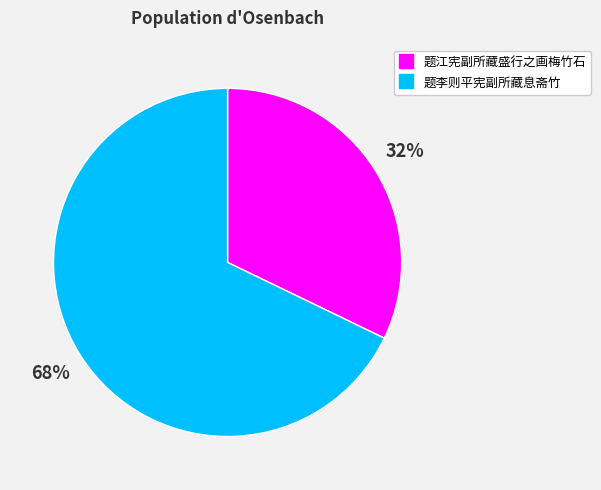

Approximately how many times larger is the value at 题江宪副所藏盛行之画梅竹石 compared to 题李则平宪副所藏息斋竹?

0.5